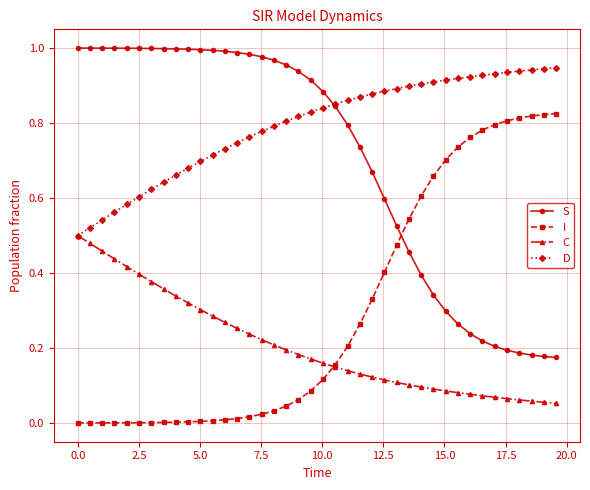

List the series in order of their overall mean, highest first.

D, S, I, C